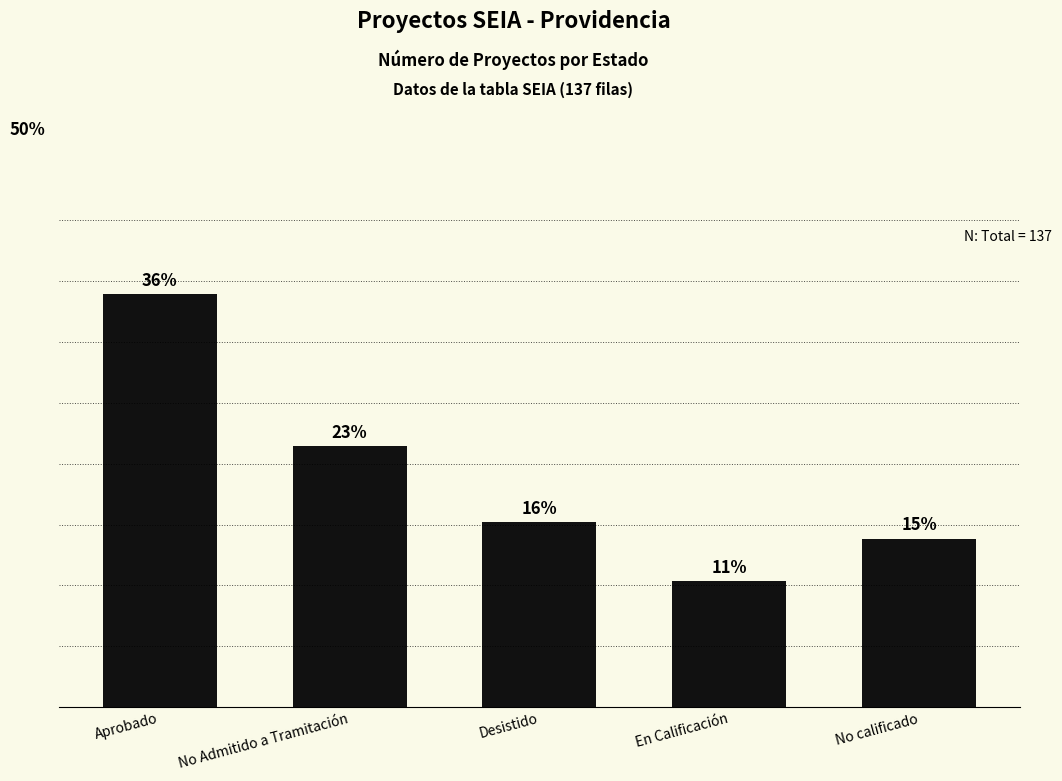

True or false: the data shows 30 at Desistido.

False